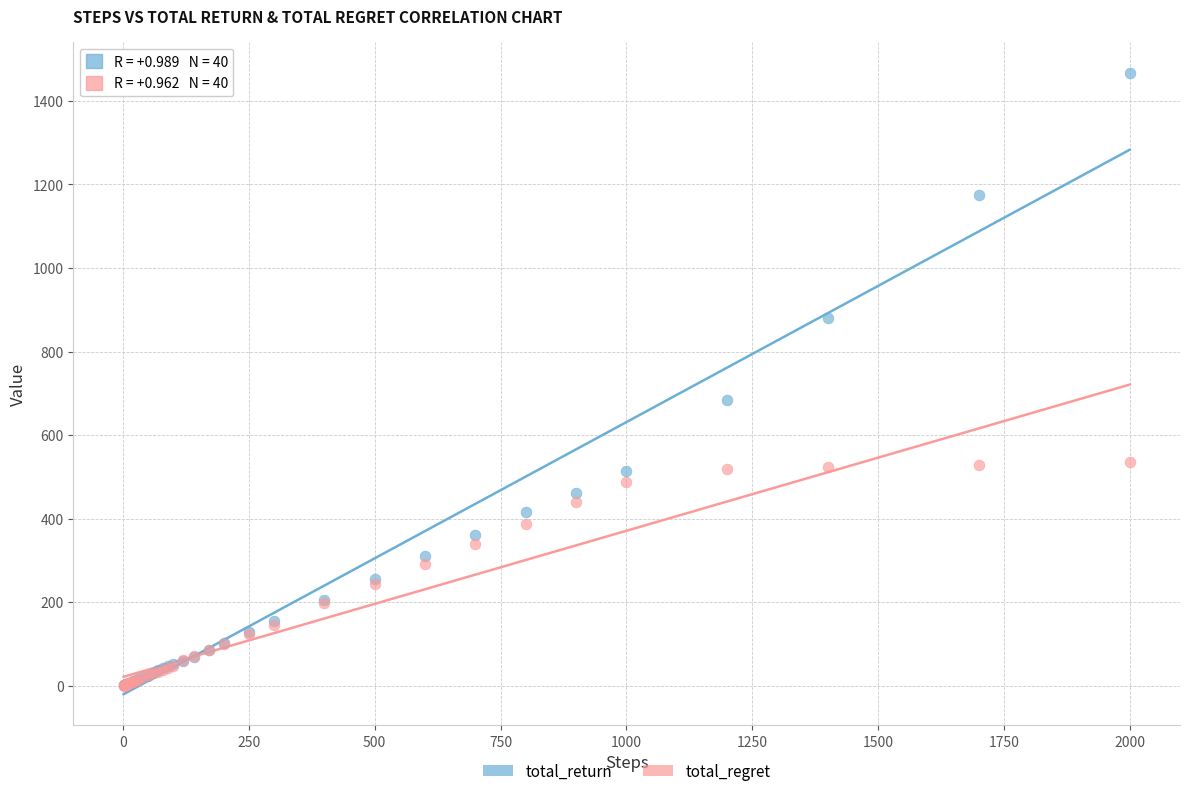

In the total_return series, what Y value is closest to 733?

684.7